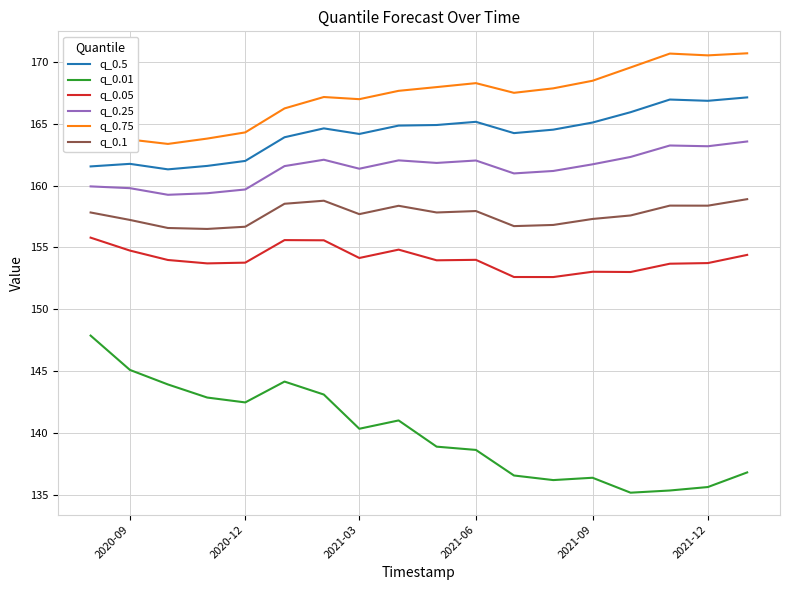

How many interior local peaks does the q_0.25 series have?

4